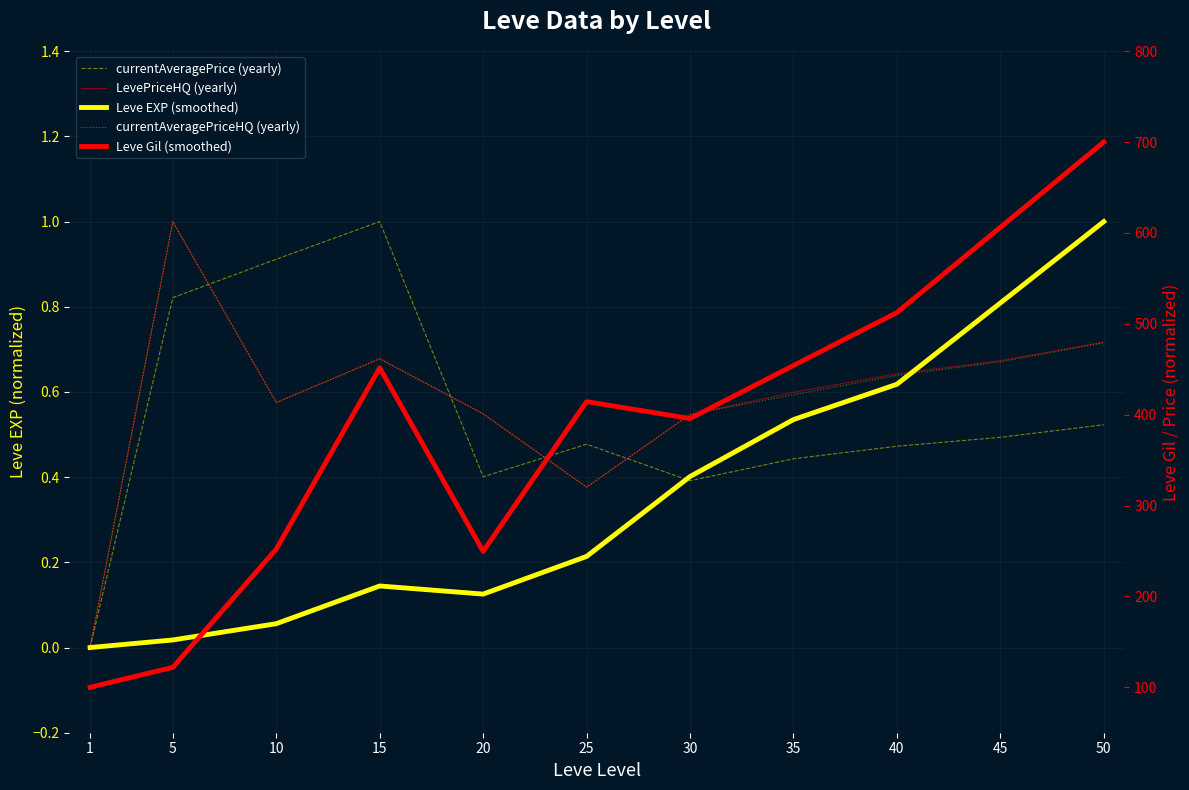

Is the value of LevePriceHQ (yearly) at 25 greater than the value of currentAveragePrice (yearly) at 20?

No